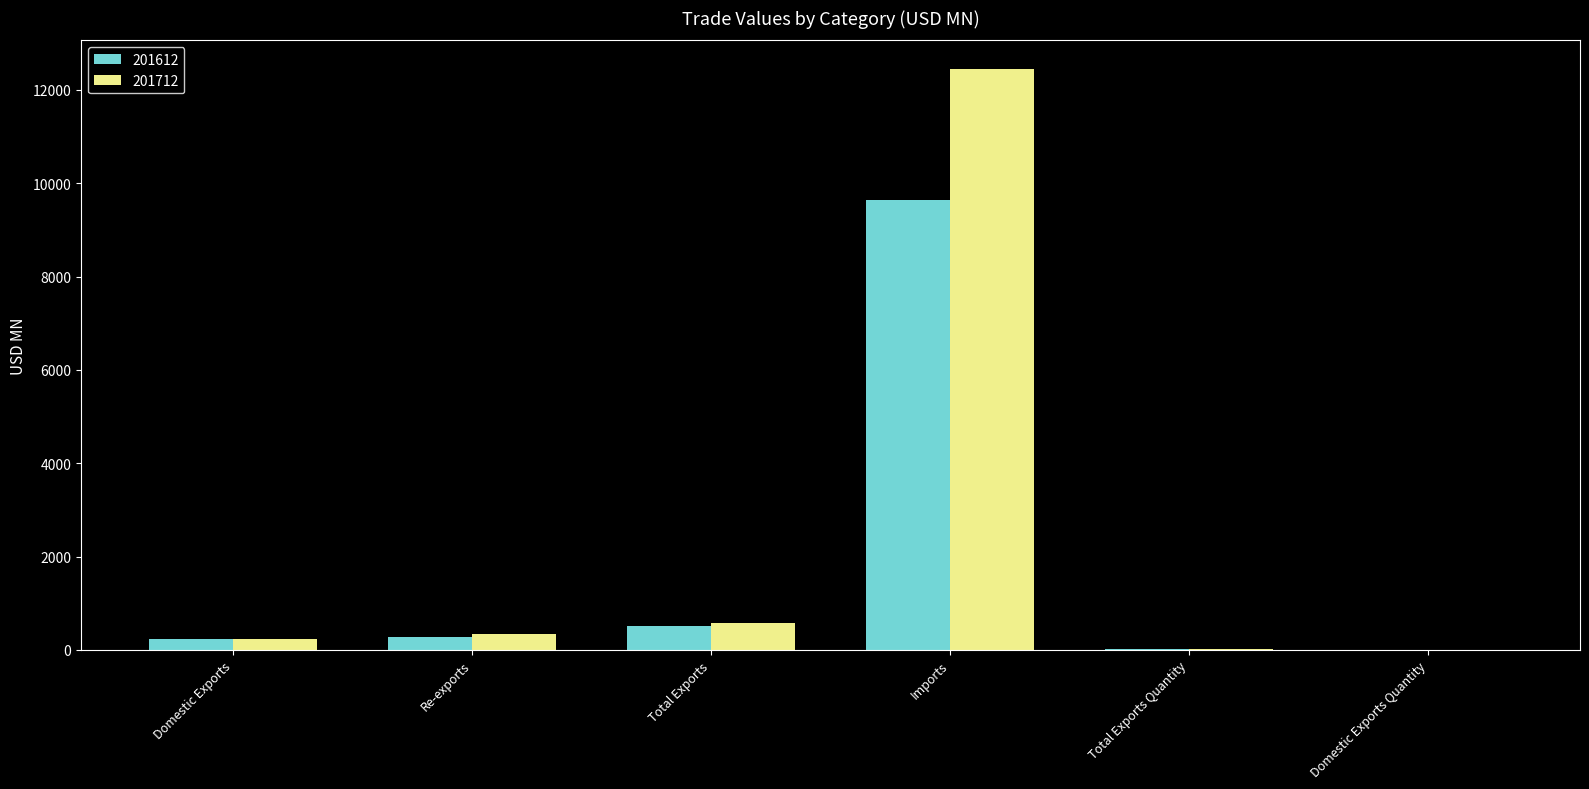

Between Total Exports and Imports, which series saw the biggest shift?

201712